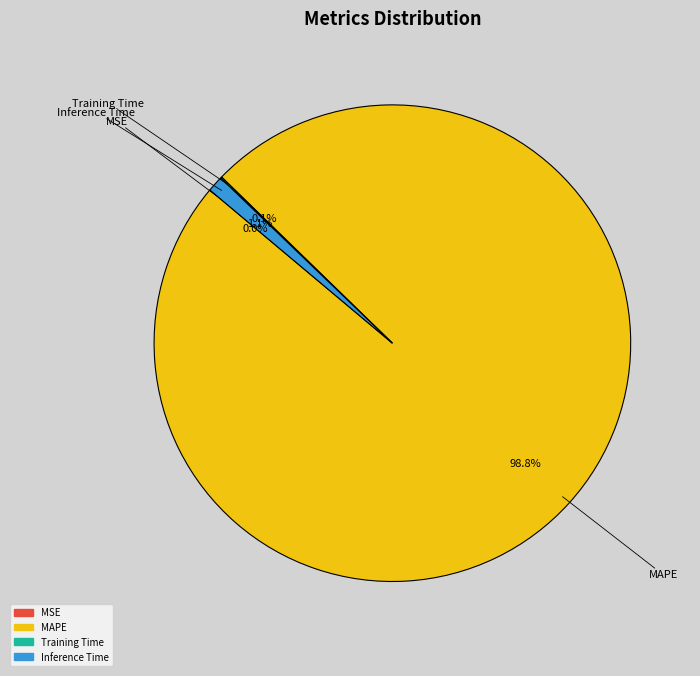

What portion of the pie excludes Inference Time?

98.9%